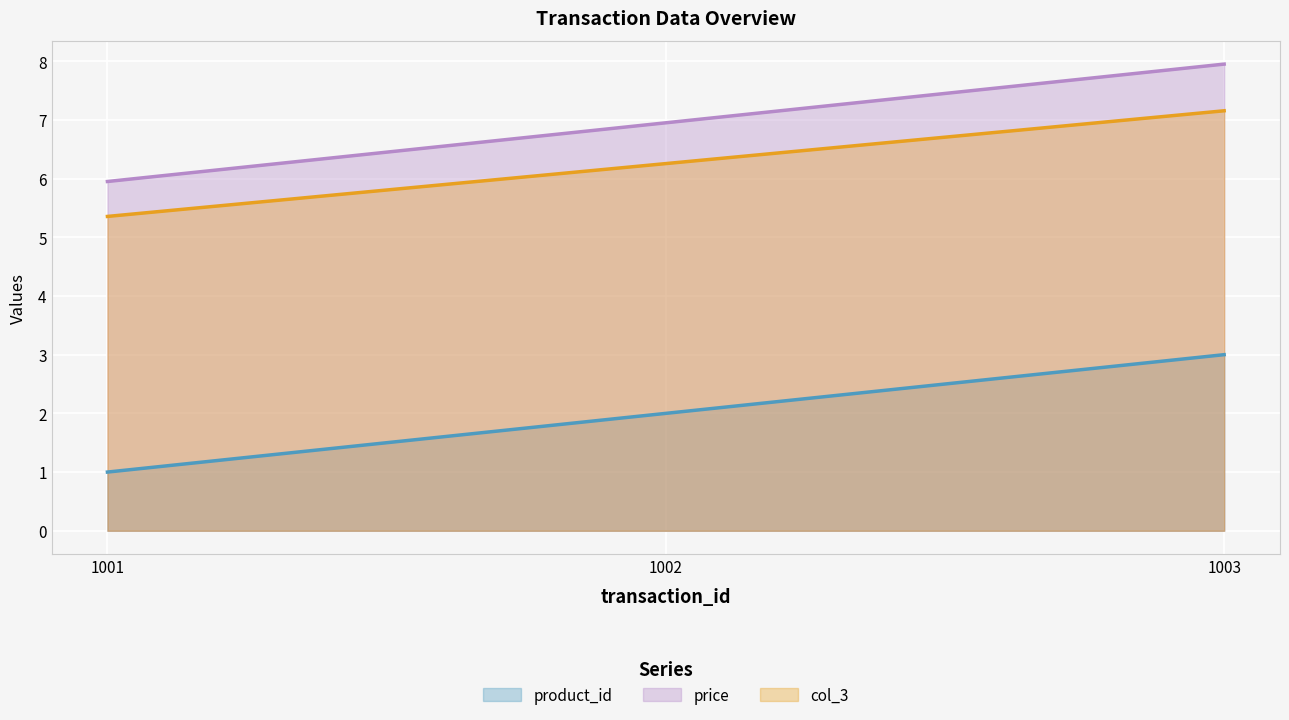

At 1001, list the series in order from largest to smallest.

price, col_3, product_id